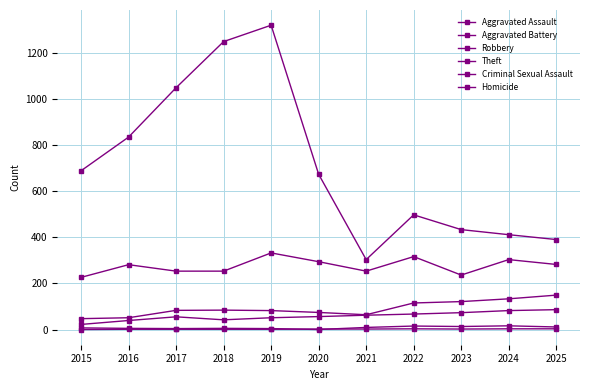

In Aggravated Assault, how many points are lower than both neighbors (excluding endpoints)?

1